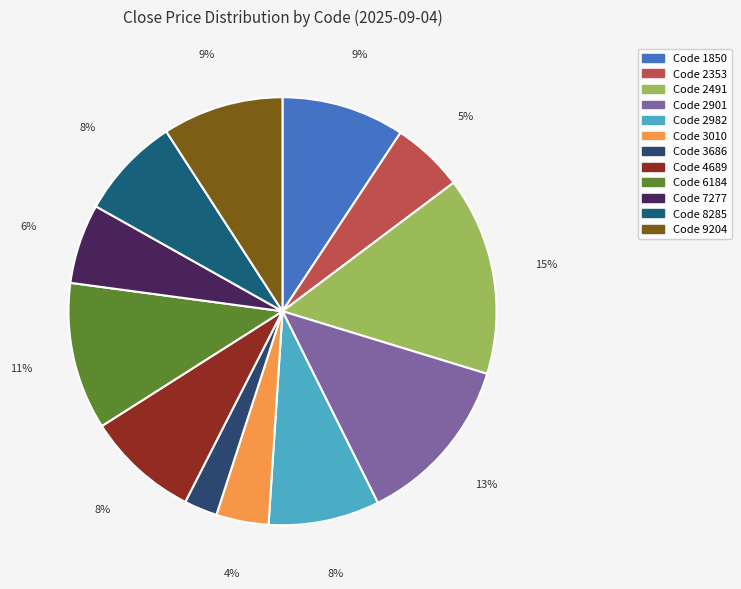

To the nearest percent, what is the difference between the largest and smallest slice percentages?

12%